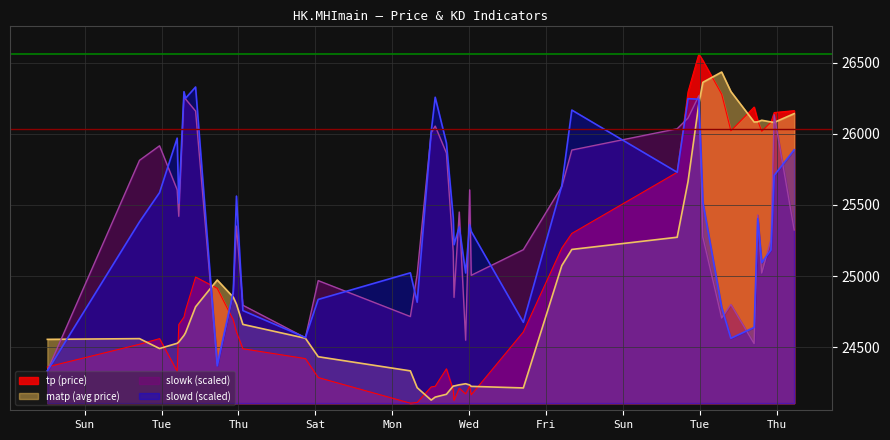

What is the total value across all series at 2020-06-27 01:45:00?

98520.8